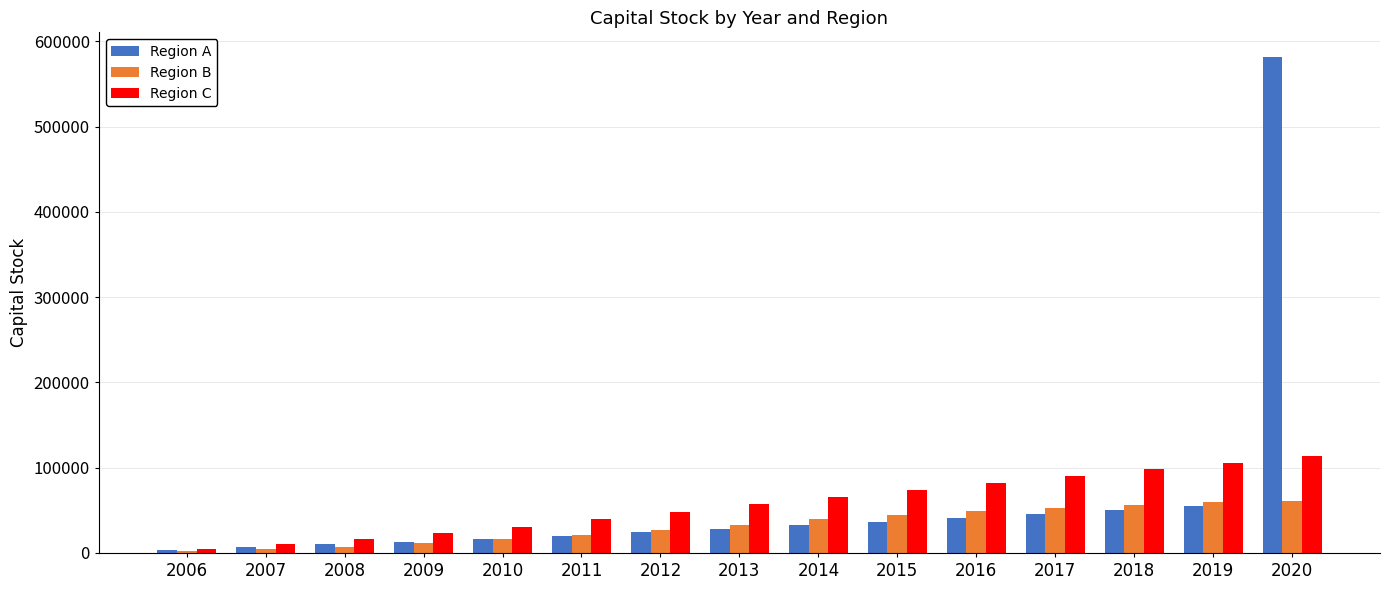

Is it true that Region C equals 114000.0 at 2020?

True